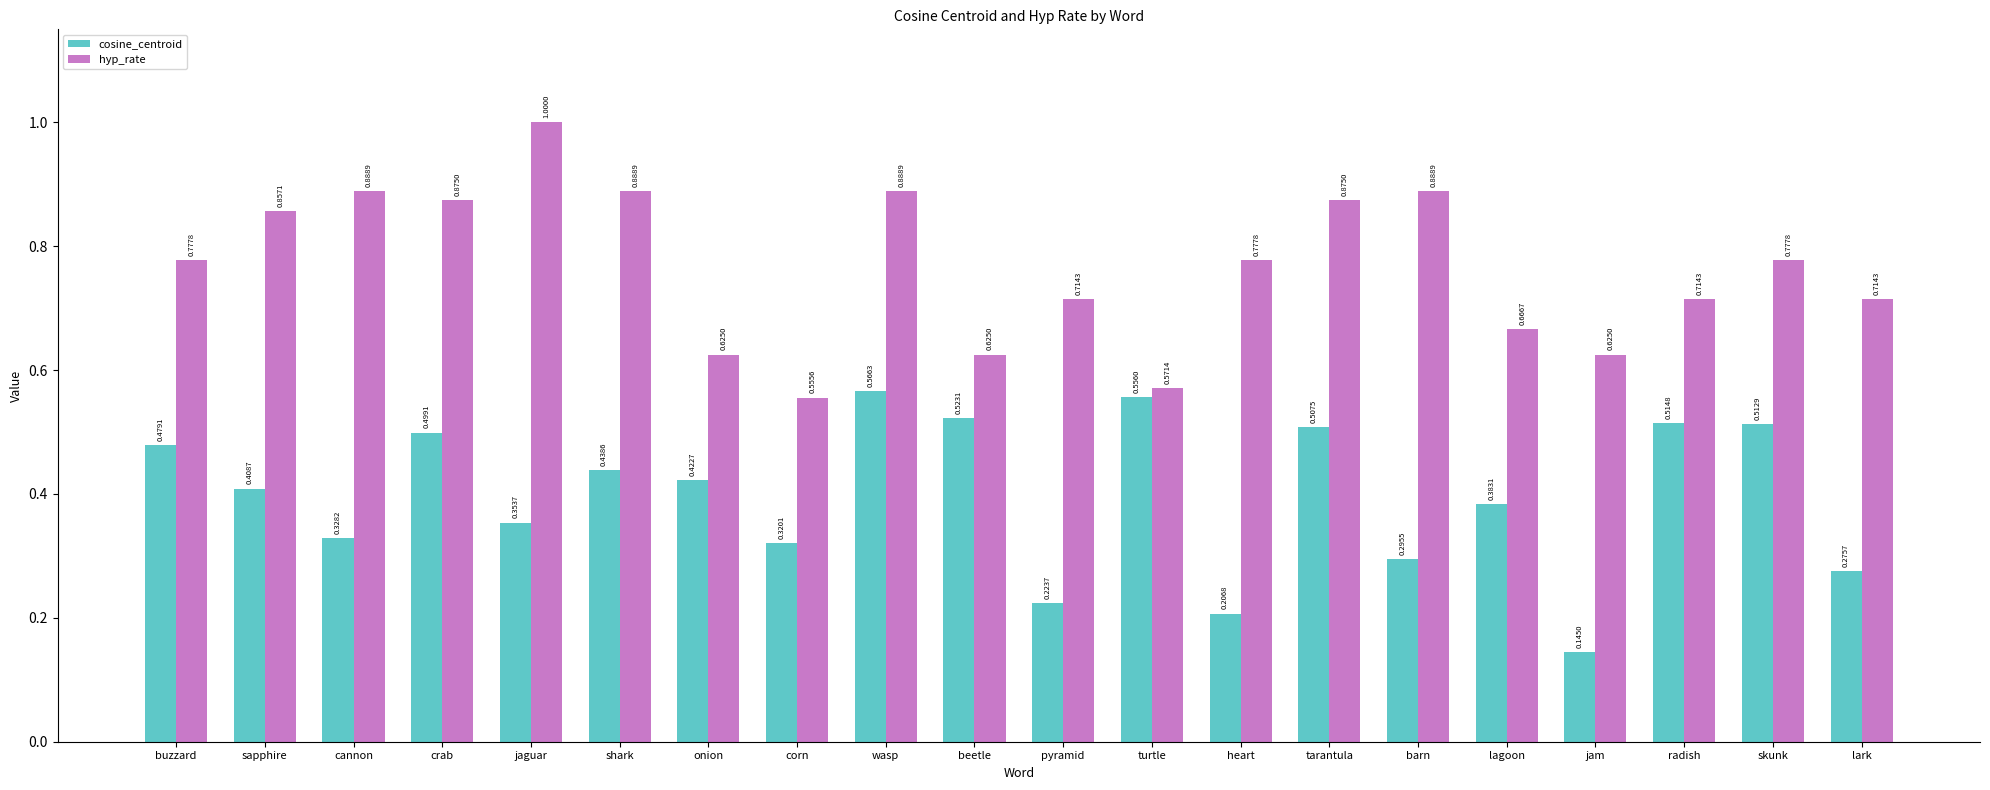

List the series in order of their peak value, lowest first.

cosine_centroid, hyp_rate